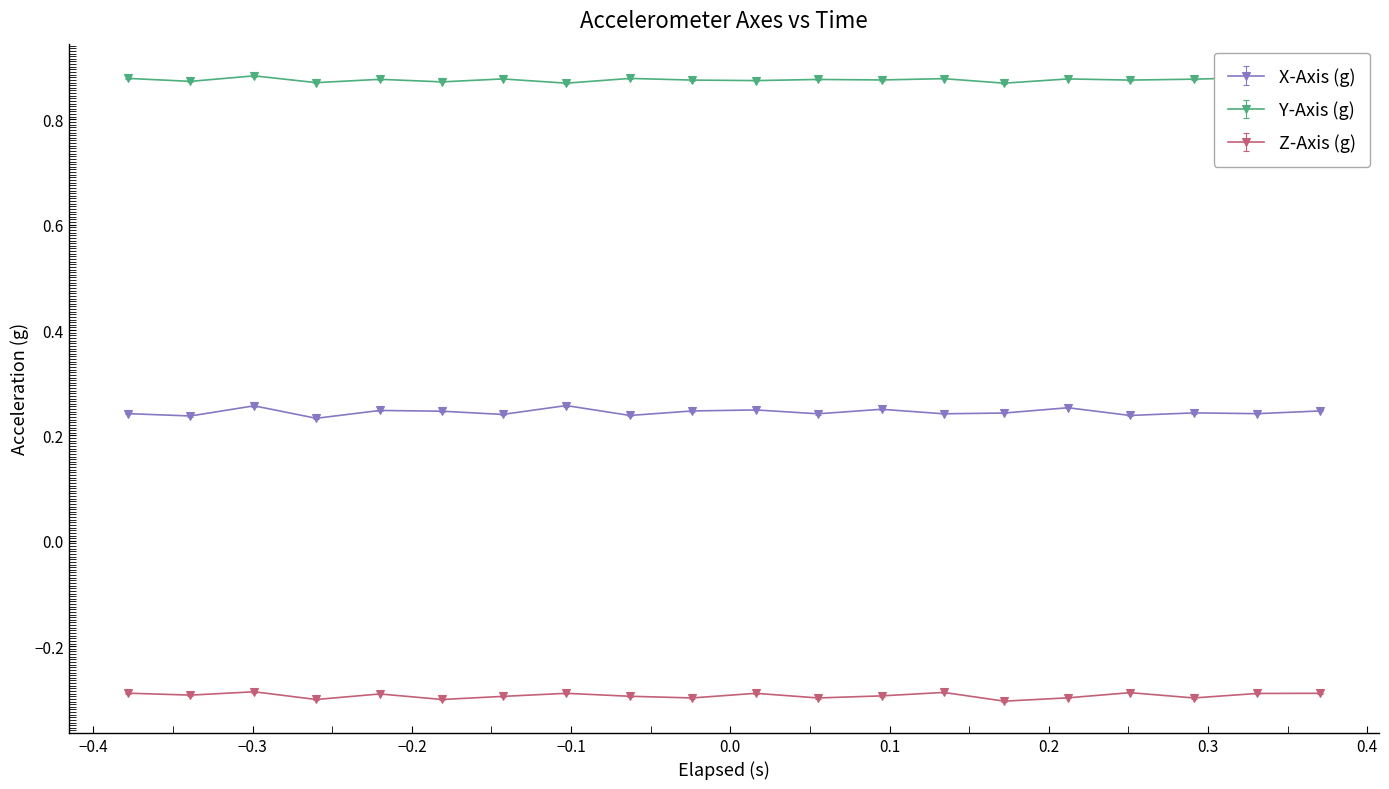

True or false: Y-Axis (g) and Z-Axis (g) cross at least once.

False